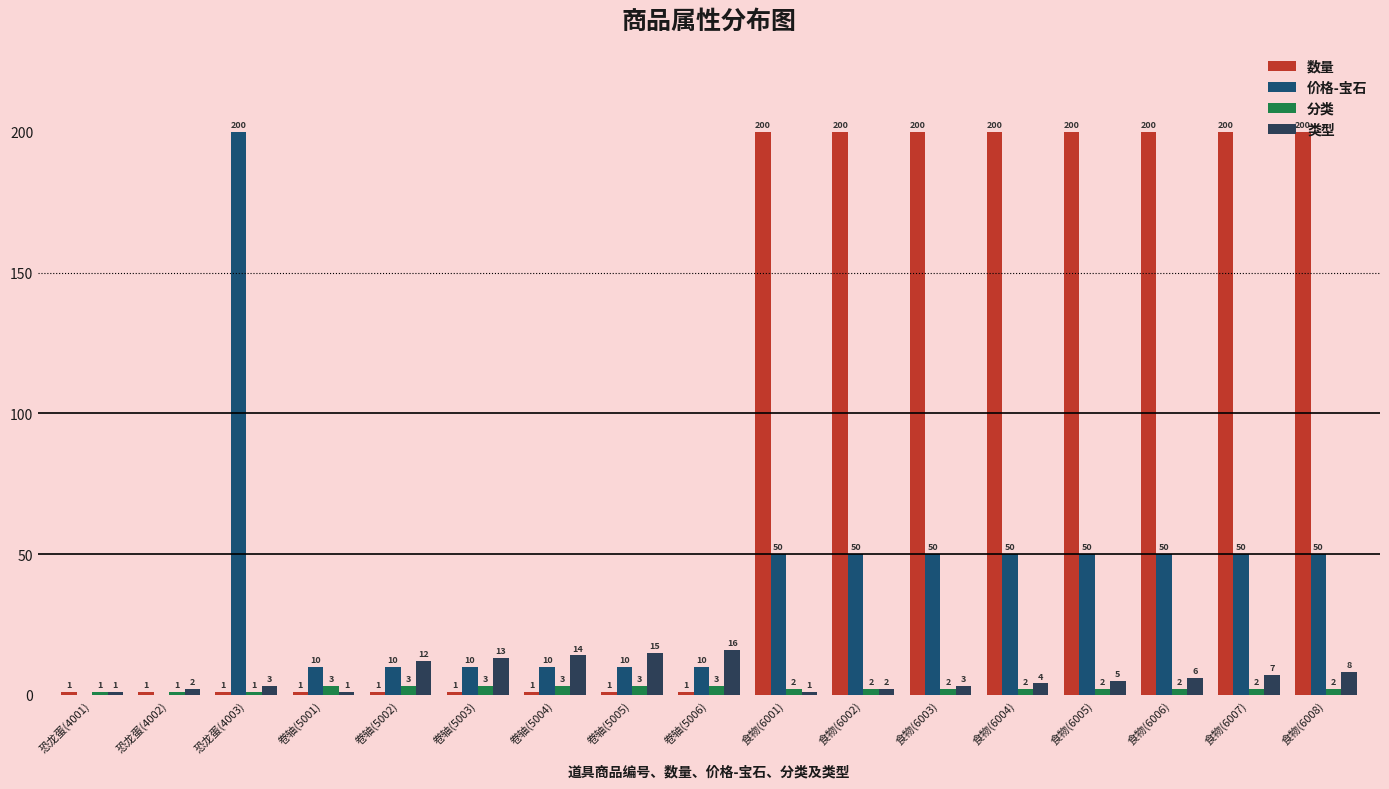

What is the sum of the 类型 values at 食物(6006) and 食物(6002)?

8